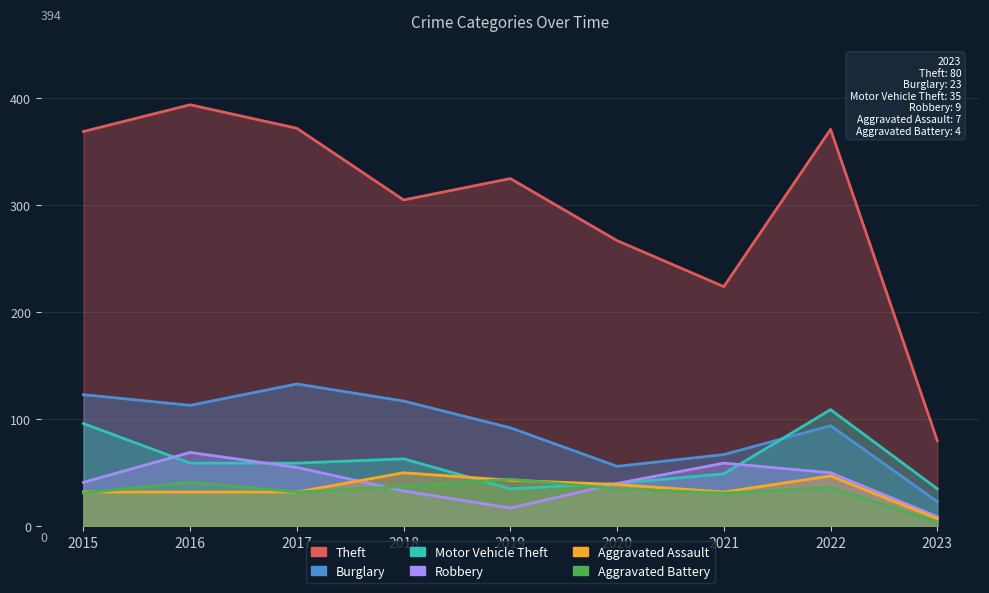

Where is the first local minimum for Robbery?

2019